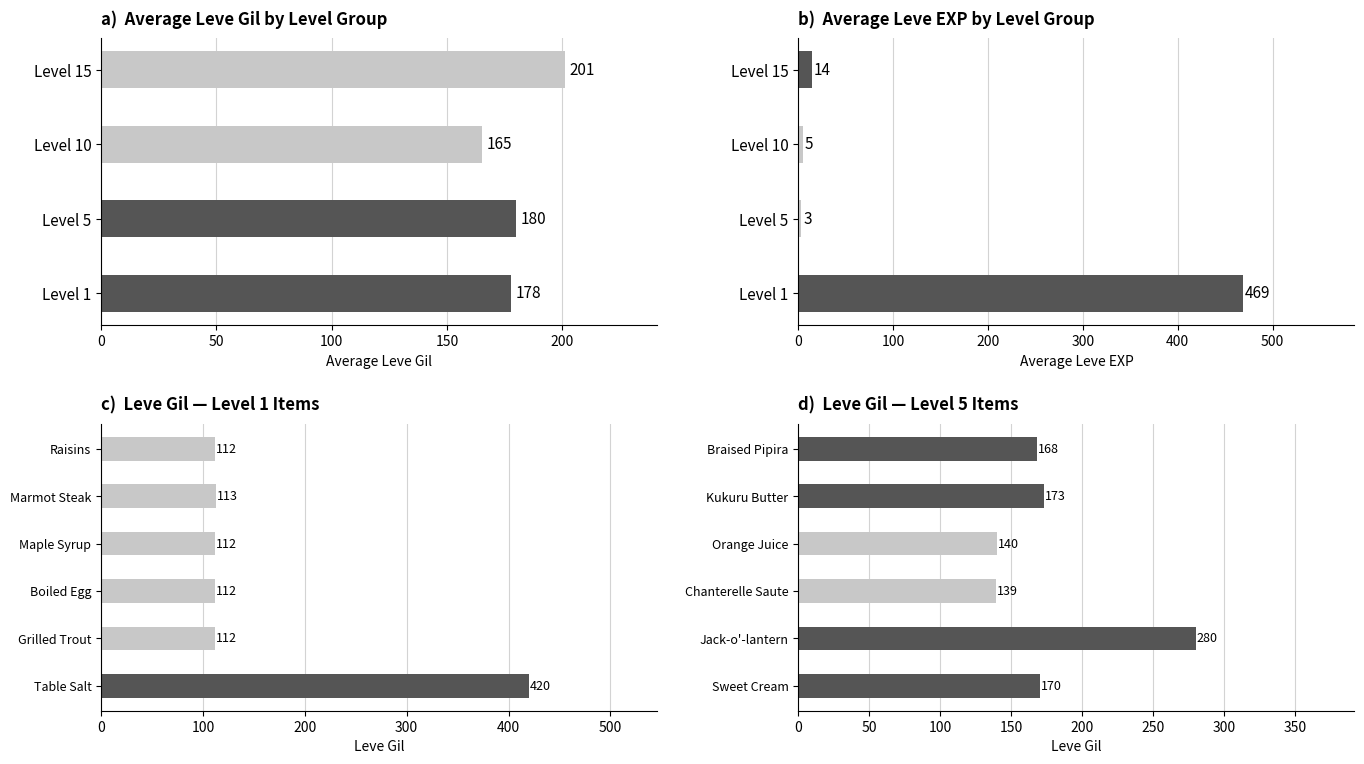

What is the sum of all Leve Gil values?

3449